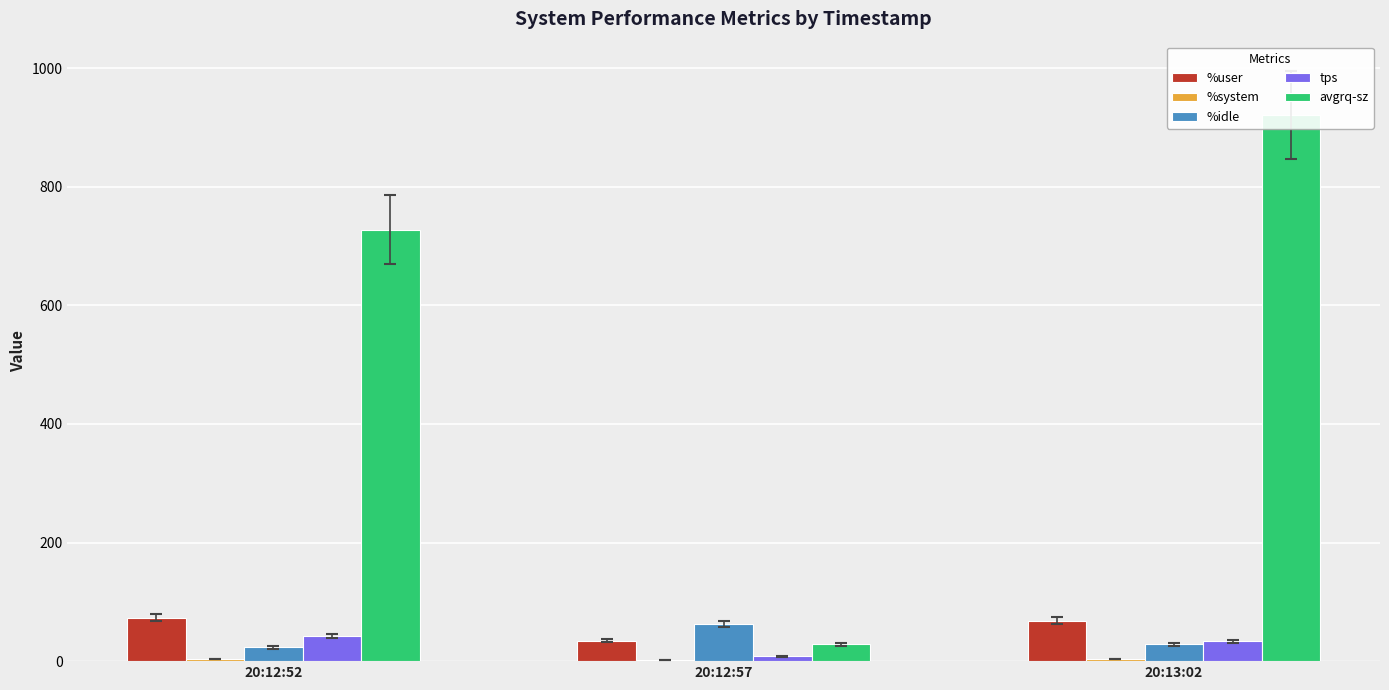

How many bars are there in each group?

5